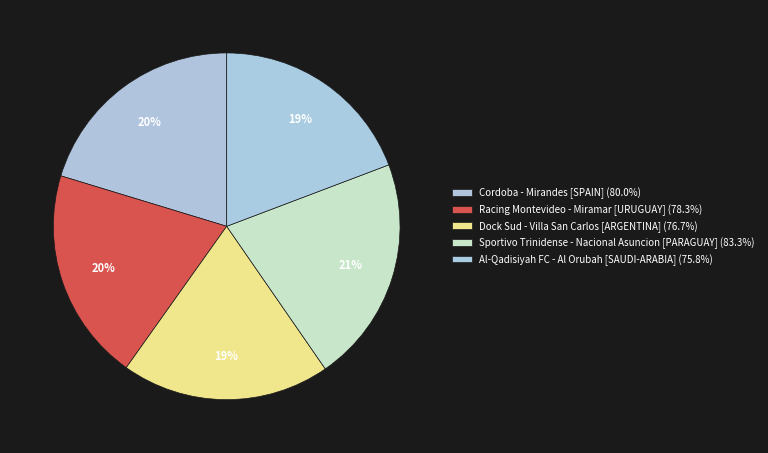

Does Al-Qadisiyah FC - Al Orubah represent more than half of the total?

No